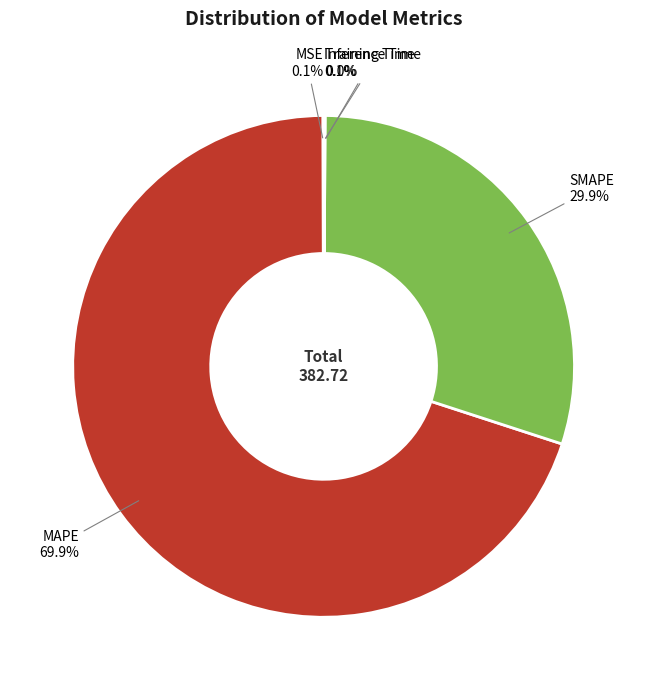

Approximately how many times larger is the value at MAPE compared to SMAPE?

2.3